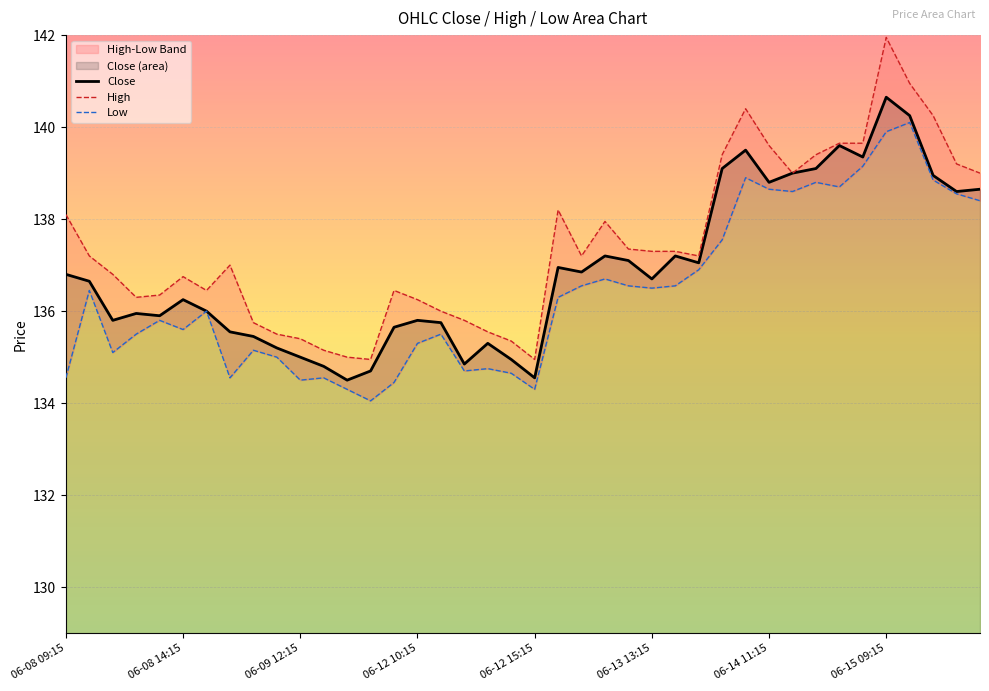

Which series has the widest spread of values?

High